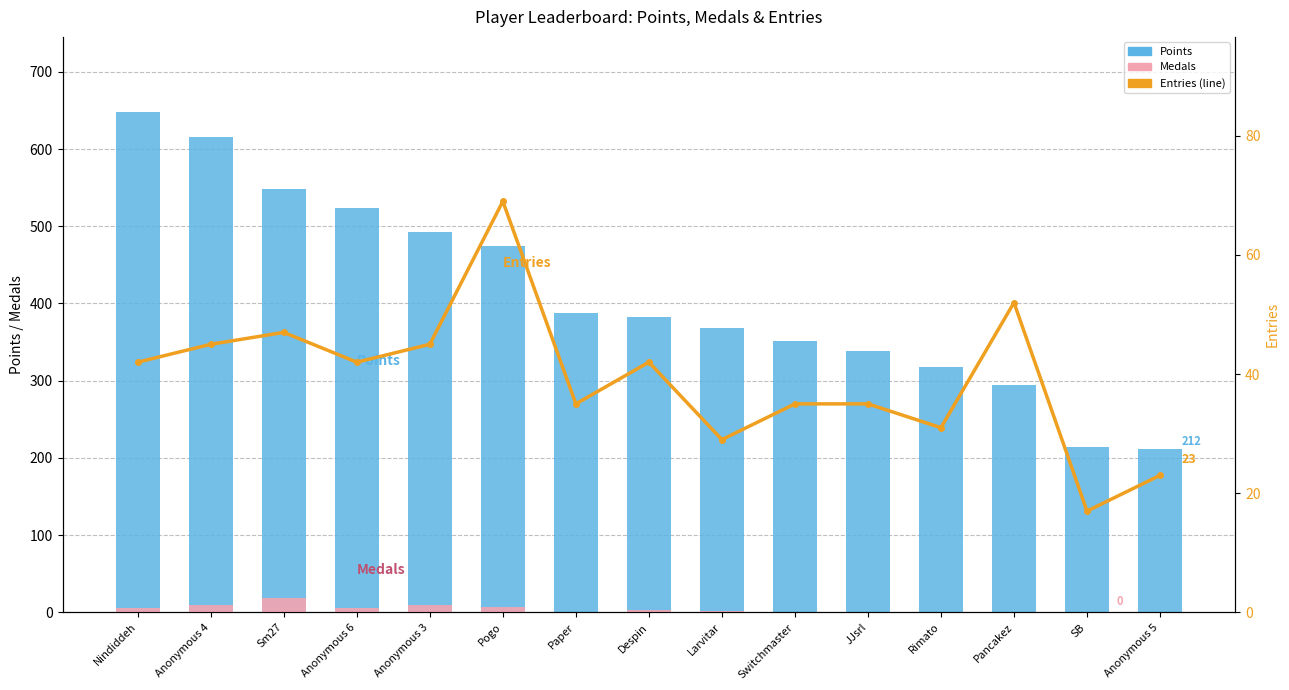

What is the total value across all series at Anonymous 3?

547